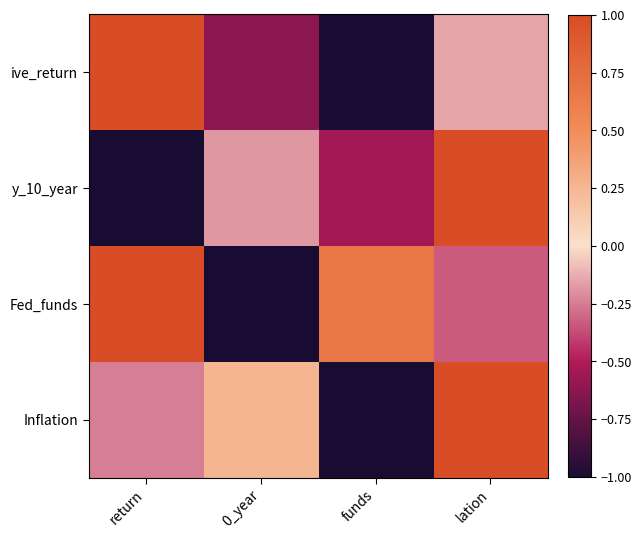

What is the greatest value displayed?

1.0